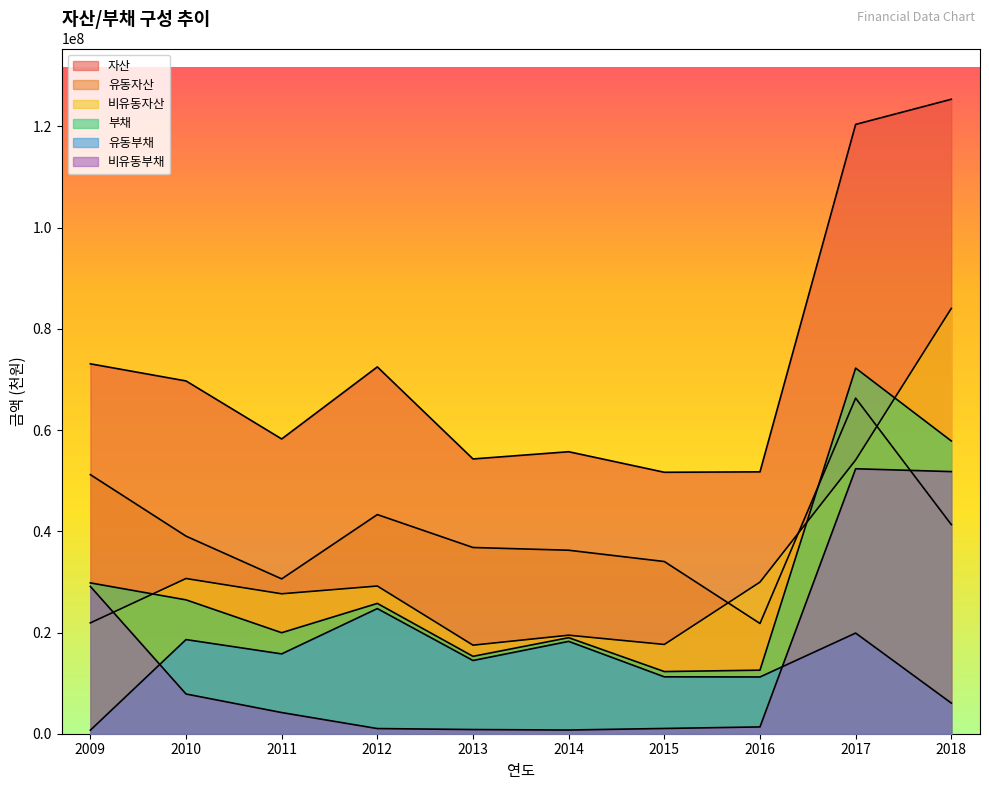

Reading right to left, what are all the values shown in this chart?

자산: 125379292	120409038	51749174	51667834	55727172	54299963	72489773	58250761	69715009	73099147
유동자산: 41329262	66314964	21786790	34027654	36260120	36799621	43303073	30598027	39044622	51198163
비유동자산: 84050030	54094073	29962384	17640180	19467053	17500341	29186701	27652735	30670387	21900984
부채: 57854275	72249633	12558942	12282557	18980346	15293798	25752260	19961106	26454200	29805105
유동부채: 6056208	19889459	11214601	11242933	18248568	14467955	24730119	15776377	18604504	697779
비유동부채: 51798066	52360174	1344341	1039624	731777	825843	1022142	4184729	7849696	29107326